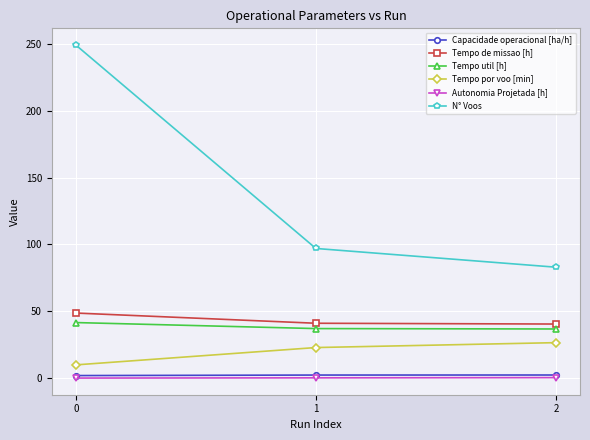

Which series has the largest range (max minus min)?

N° Voos